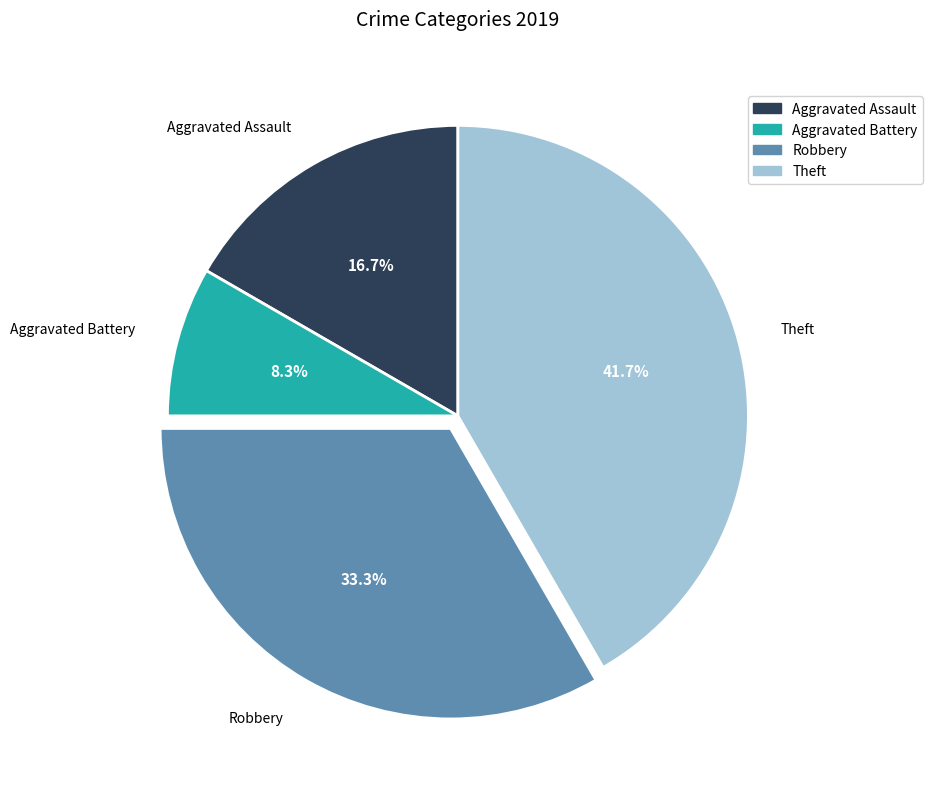

To the nearest percent, what is the difference between the Robbery and Aggravated Battery slice percentages?

25%